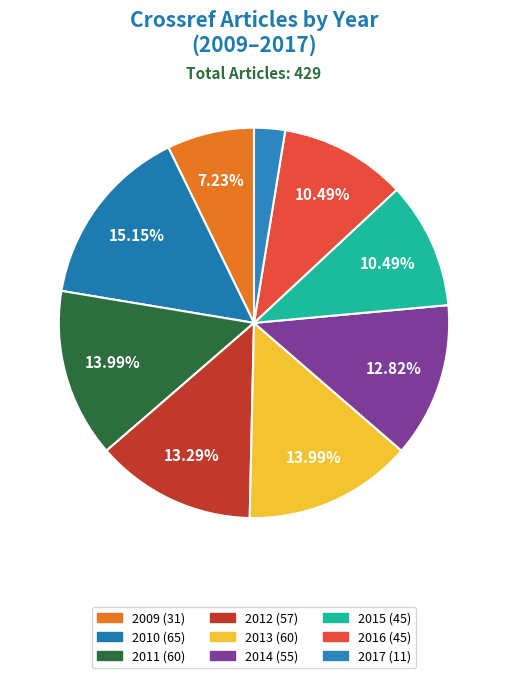

Does 2012 account for over 50% of the chart?

No